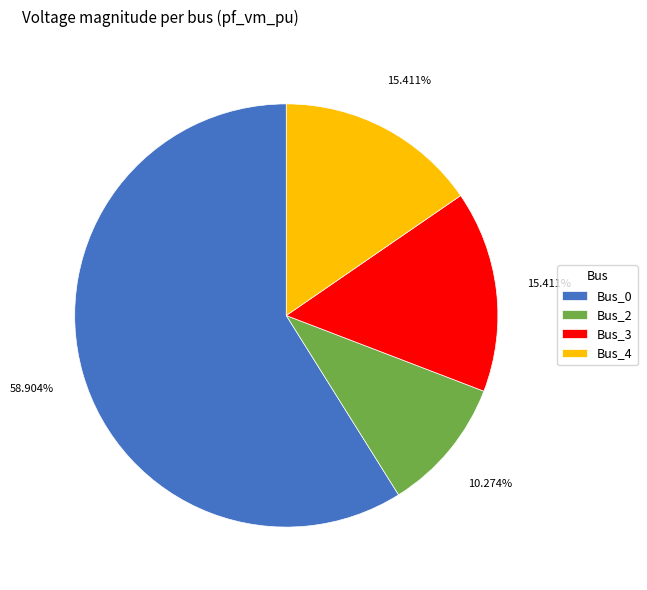

Count the number of slices in the pie.

4